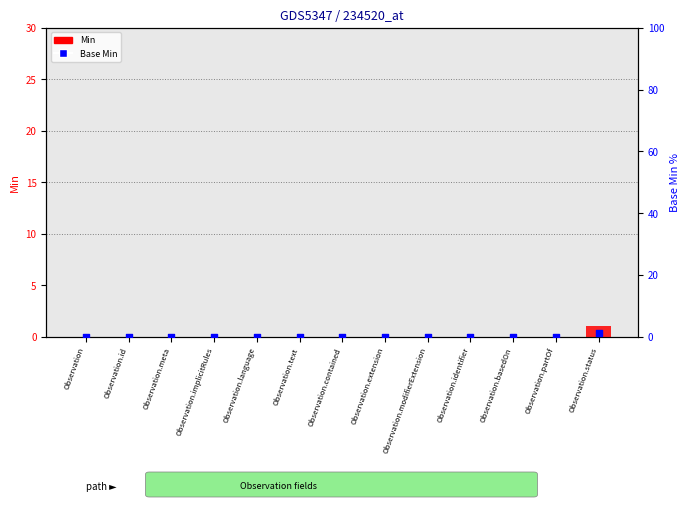

What are all the series names shown in the legend?

Min, Base Min